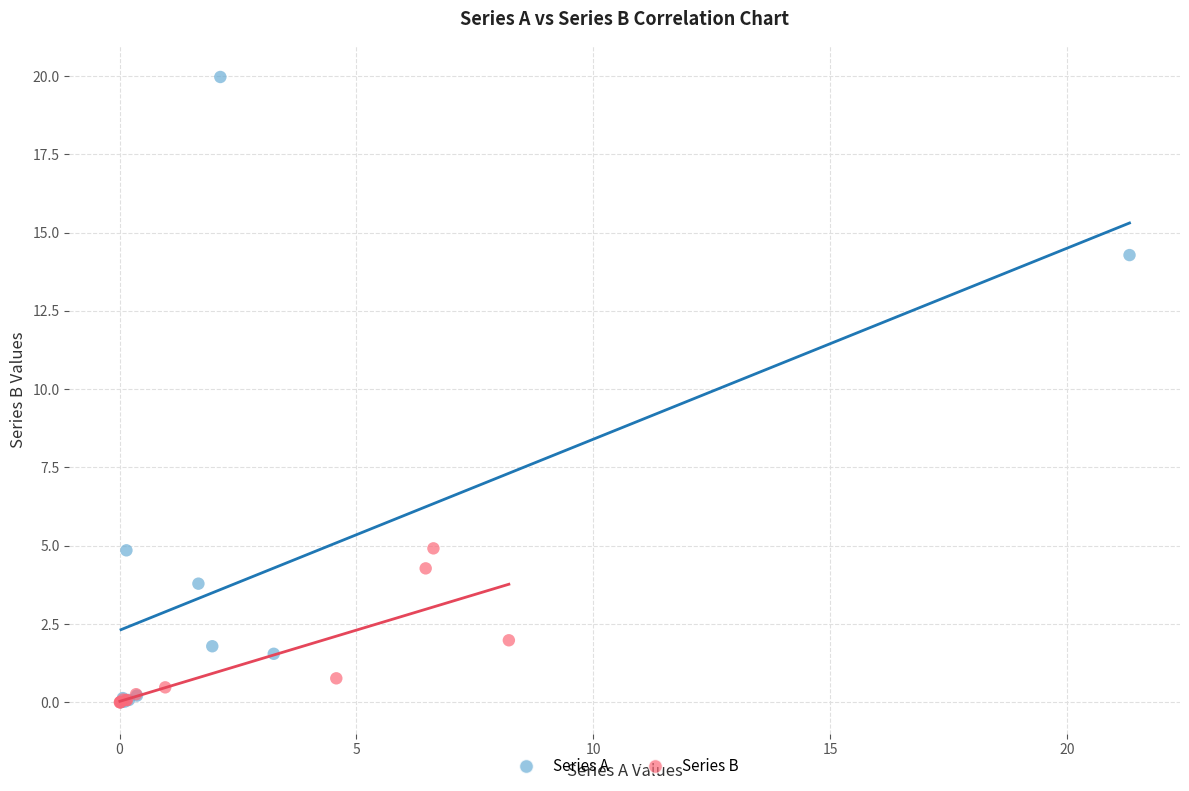

Which series has the widest spread of Y values?

Series A